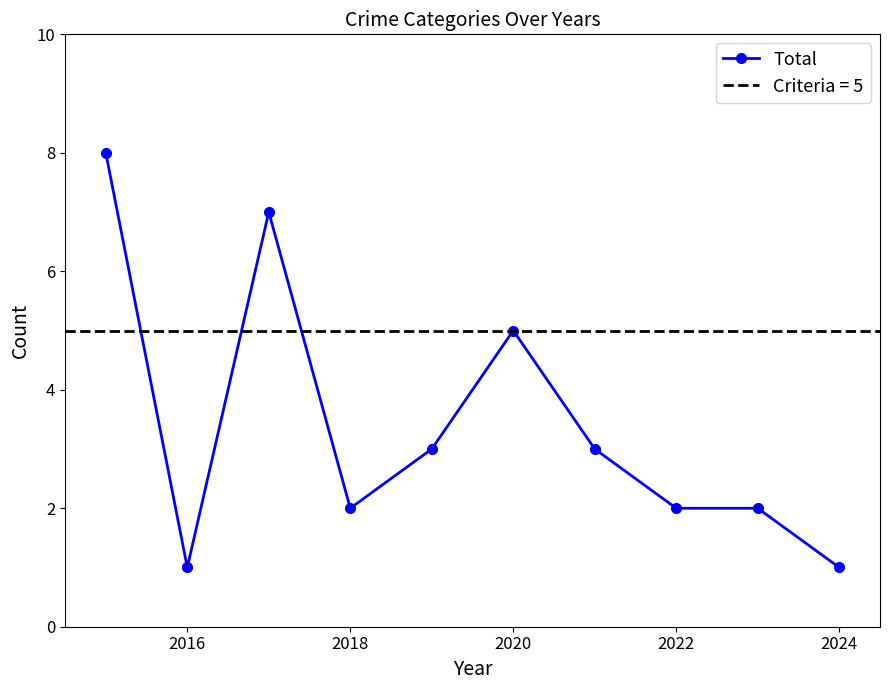

Which category has the lowest value across all series?

2016